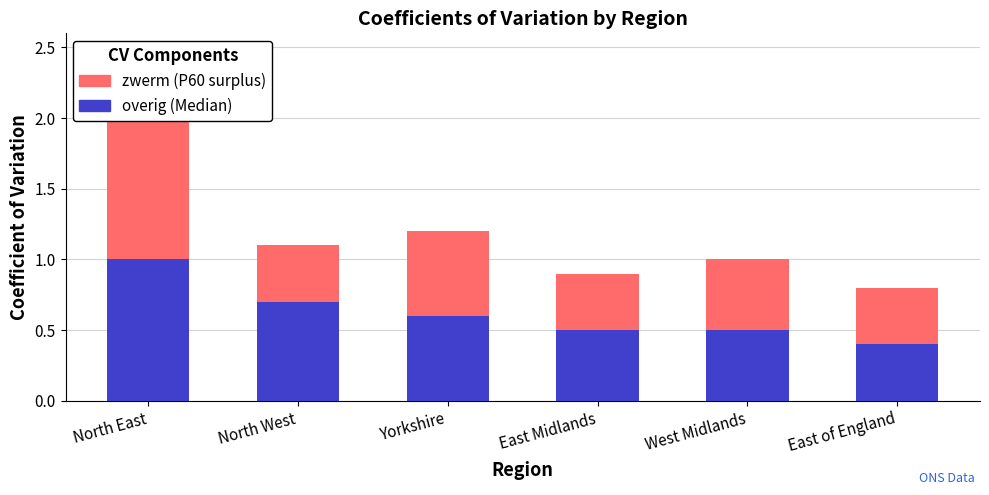

What are all the series names shown in the legend?

overig, zwerm